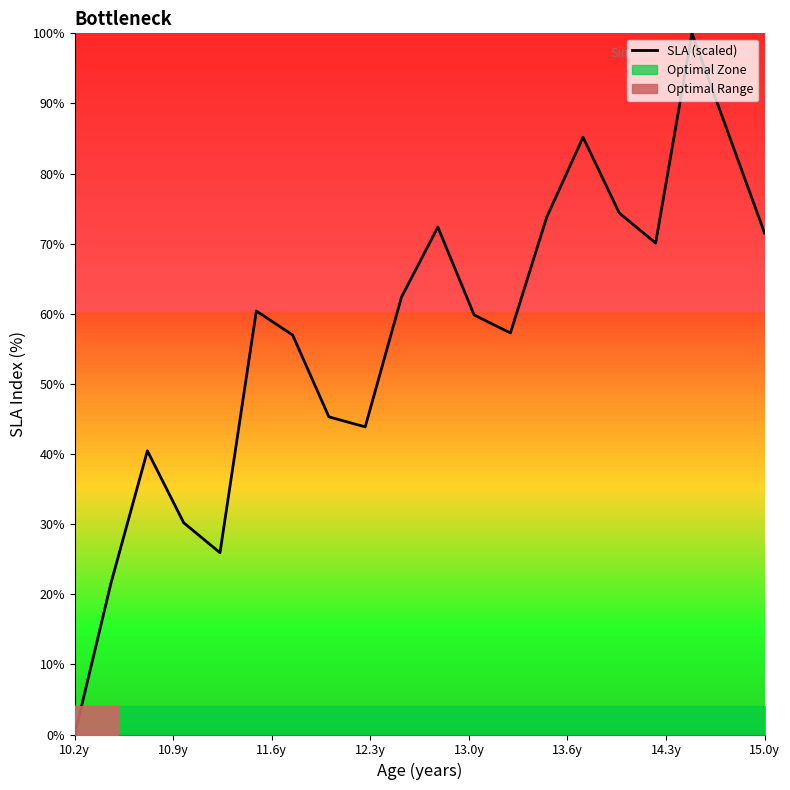

Does the chart display data point markers on the line(s)?

No